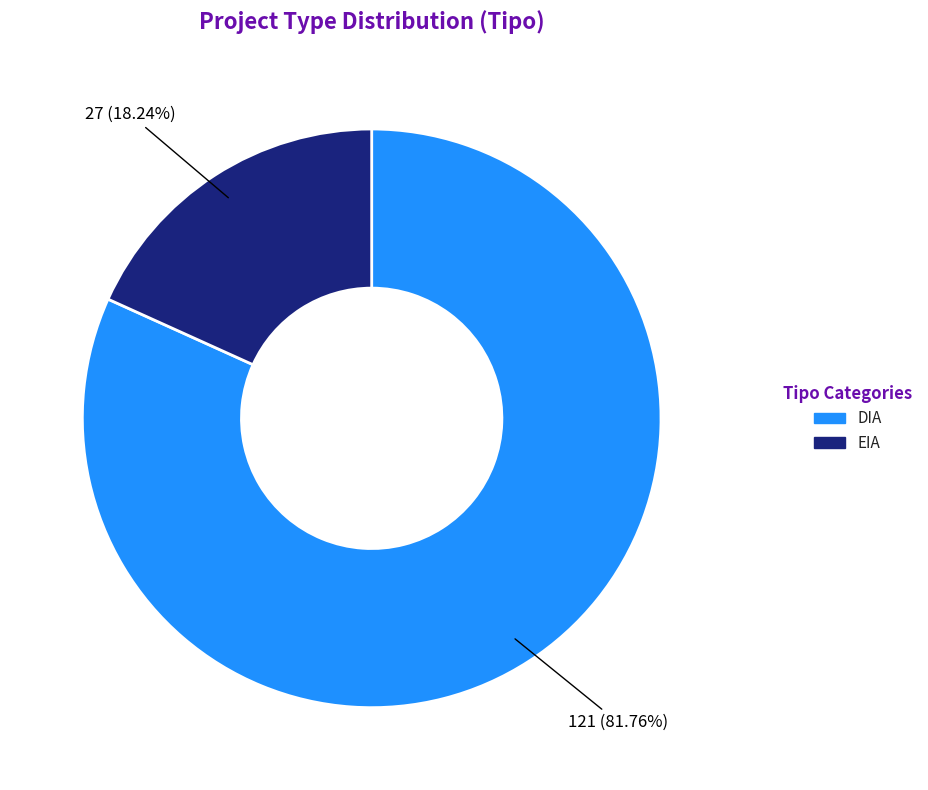

True or false: EIA accounts for 24% of the total.

False